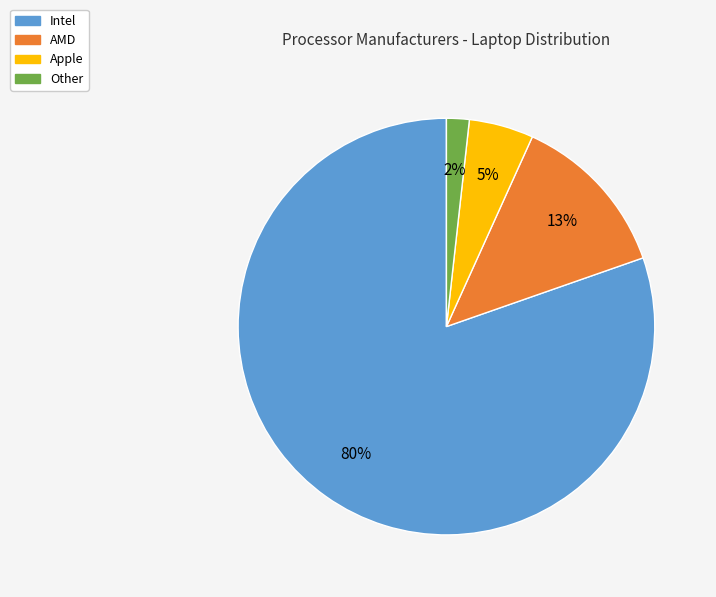

The Intel slice represents 91% of the pie. True or false?

False